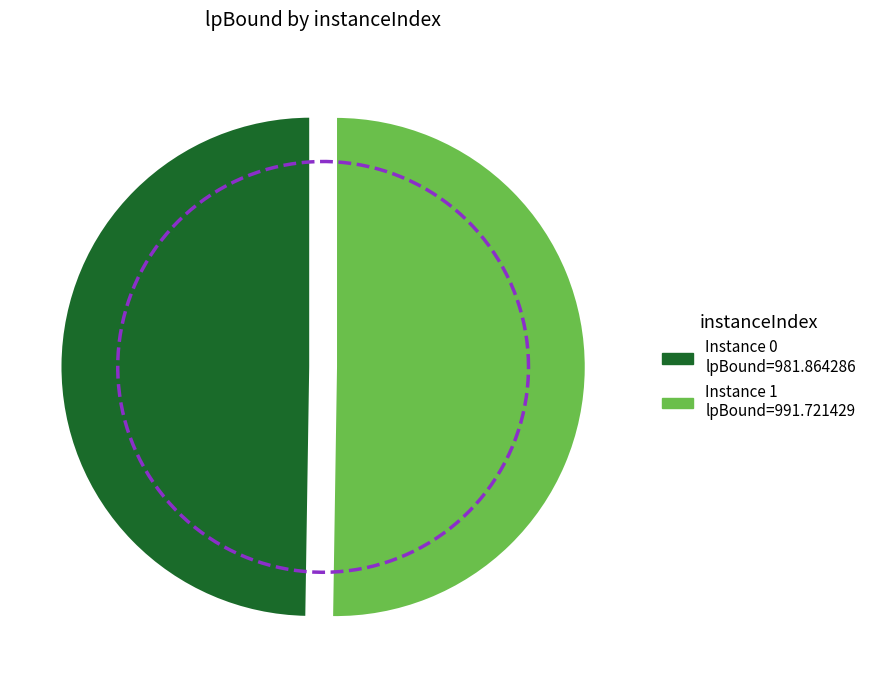

Is 1 the majority of the pie?

Yes